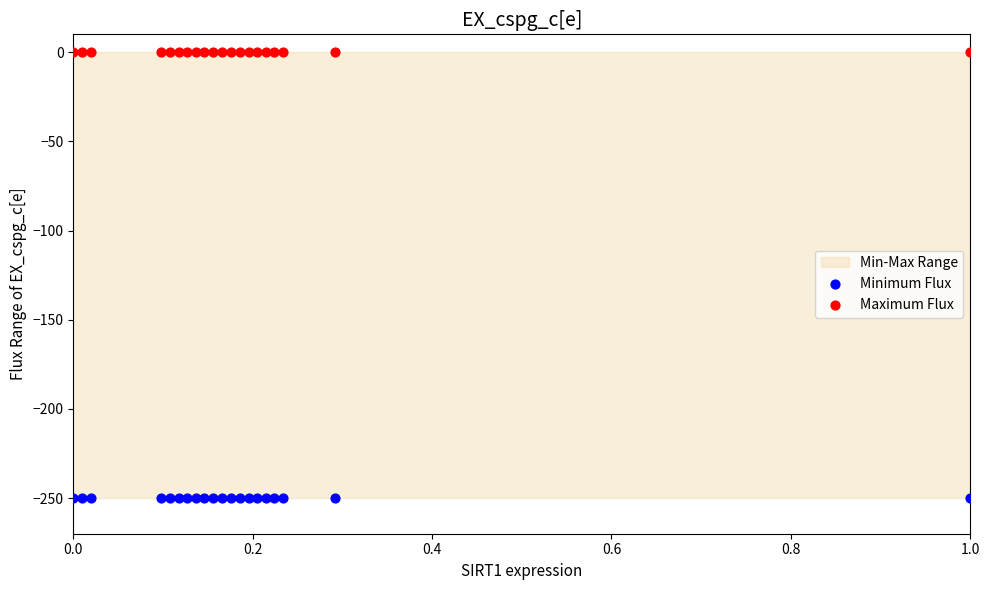

Which series contains the highest Y value?

Maximum Flux